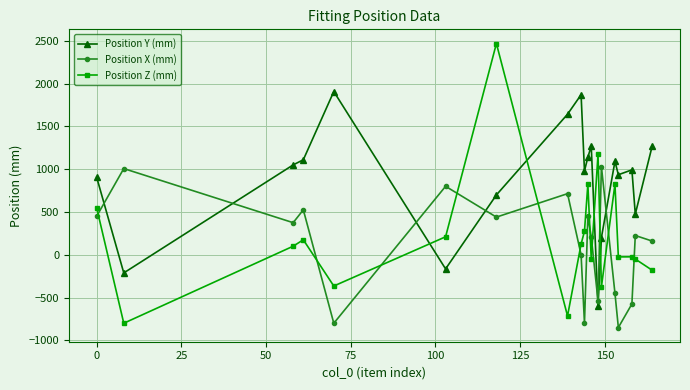

What is the difference between the second highest and second lowest values in the Position Y (mm) series?

2082